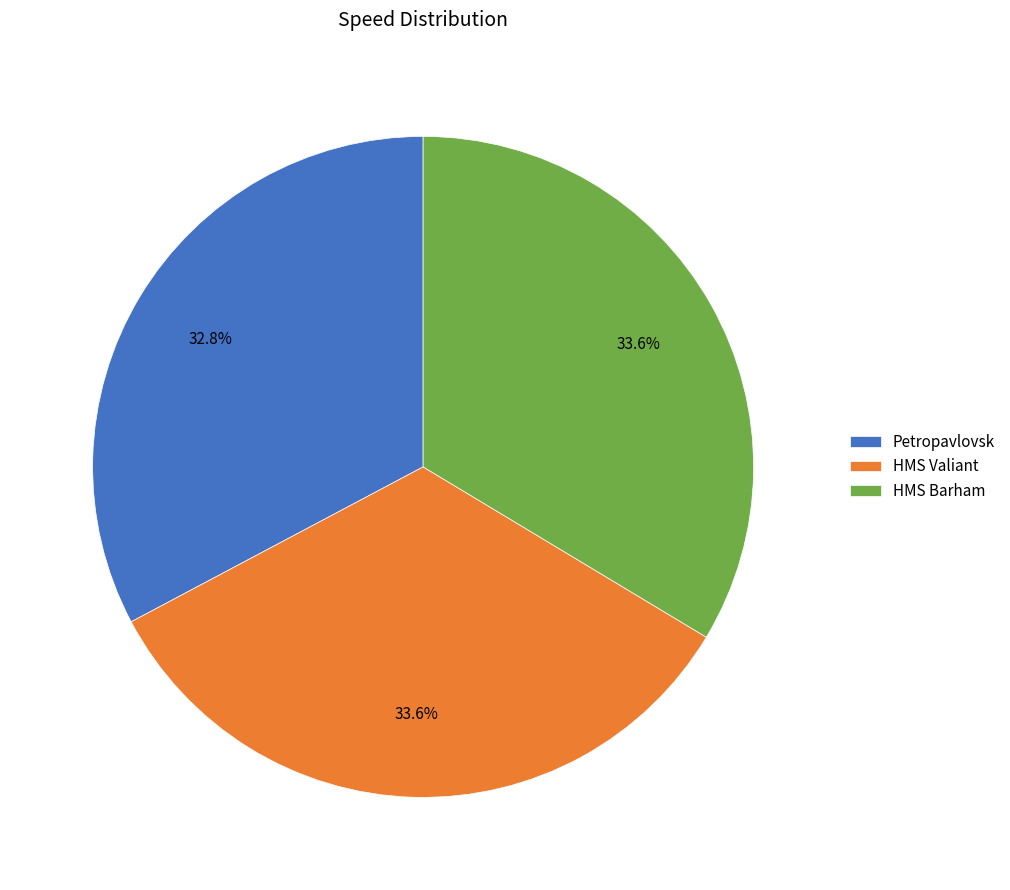

Does any single category account for the majority?

No